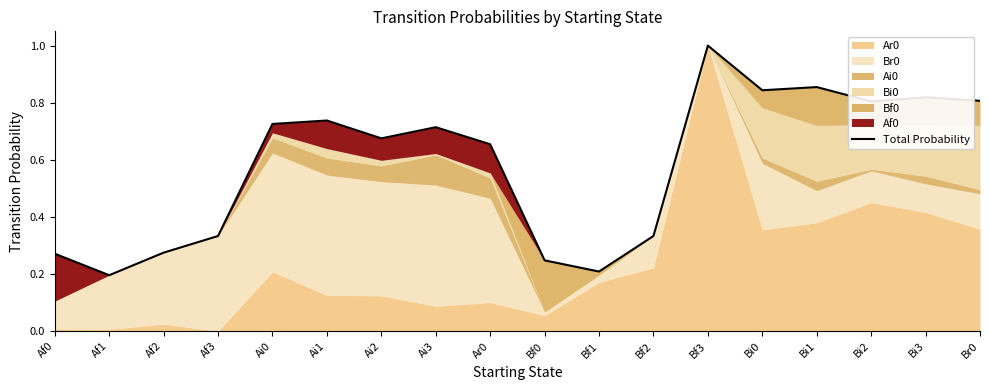

At which category does the chart reach its peak across all series?

Bf3